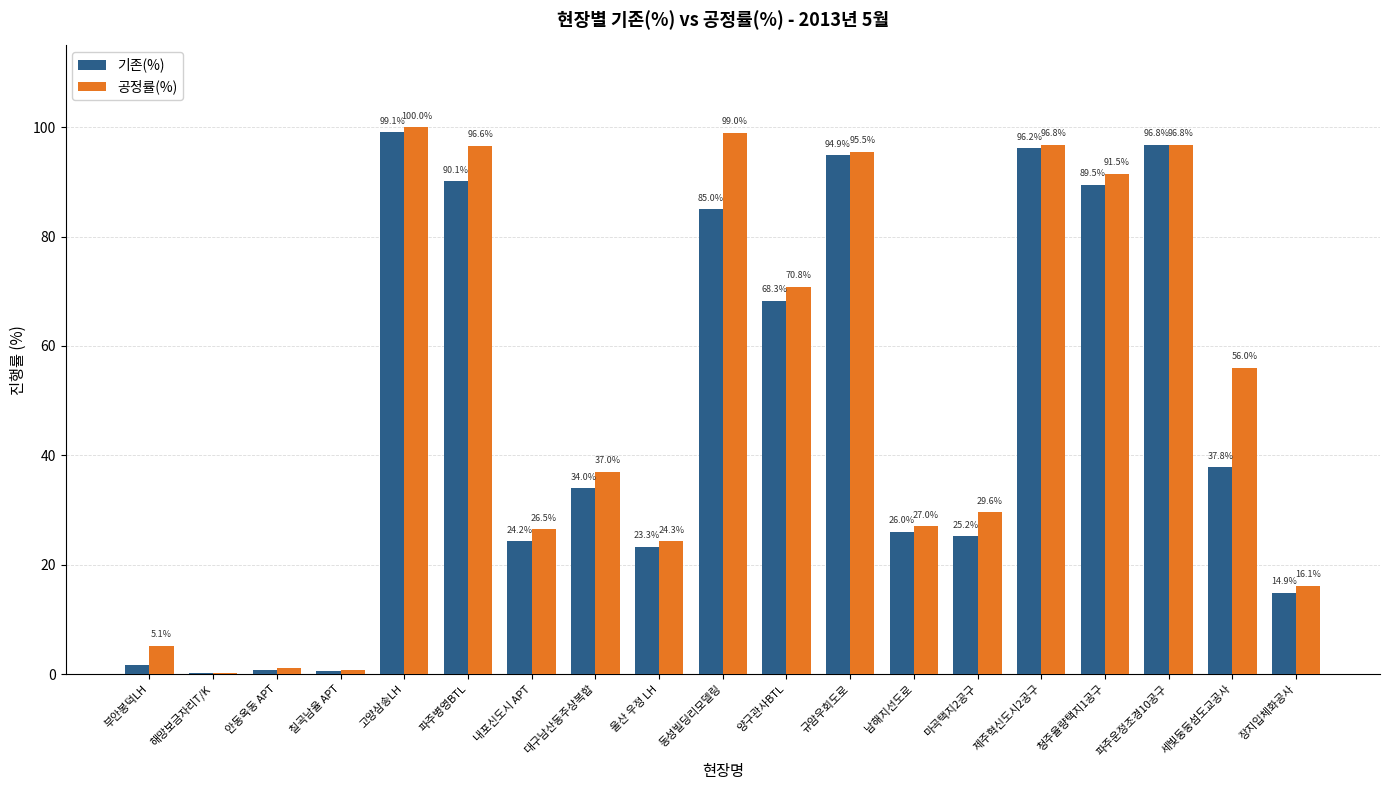

At which category does the chart reach its peak across all series?

고양삼송LH